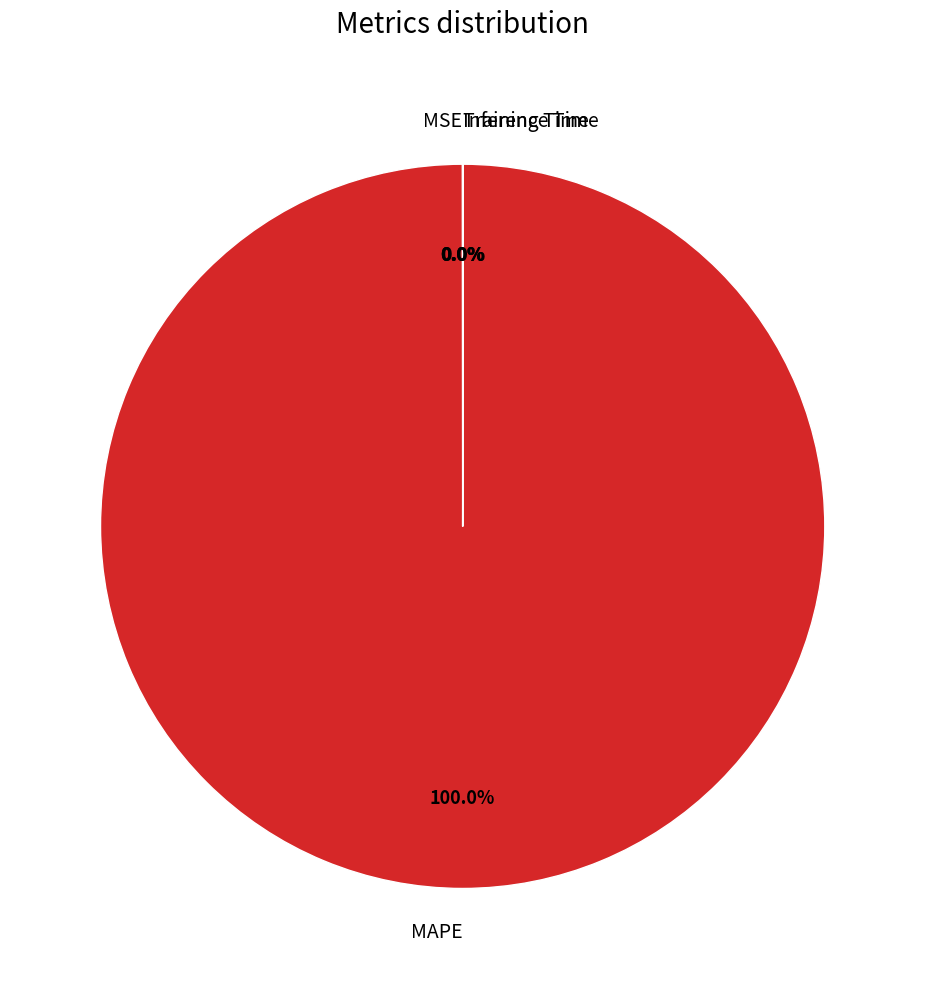

What is the majority slice?

MAPE